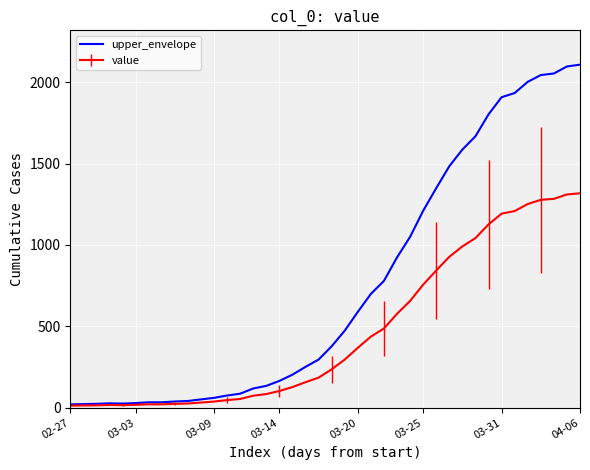

List the series in order of their overall mean, highest first.

upper_envelope, value